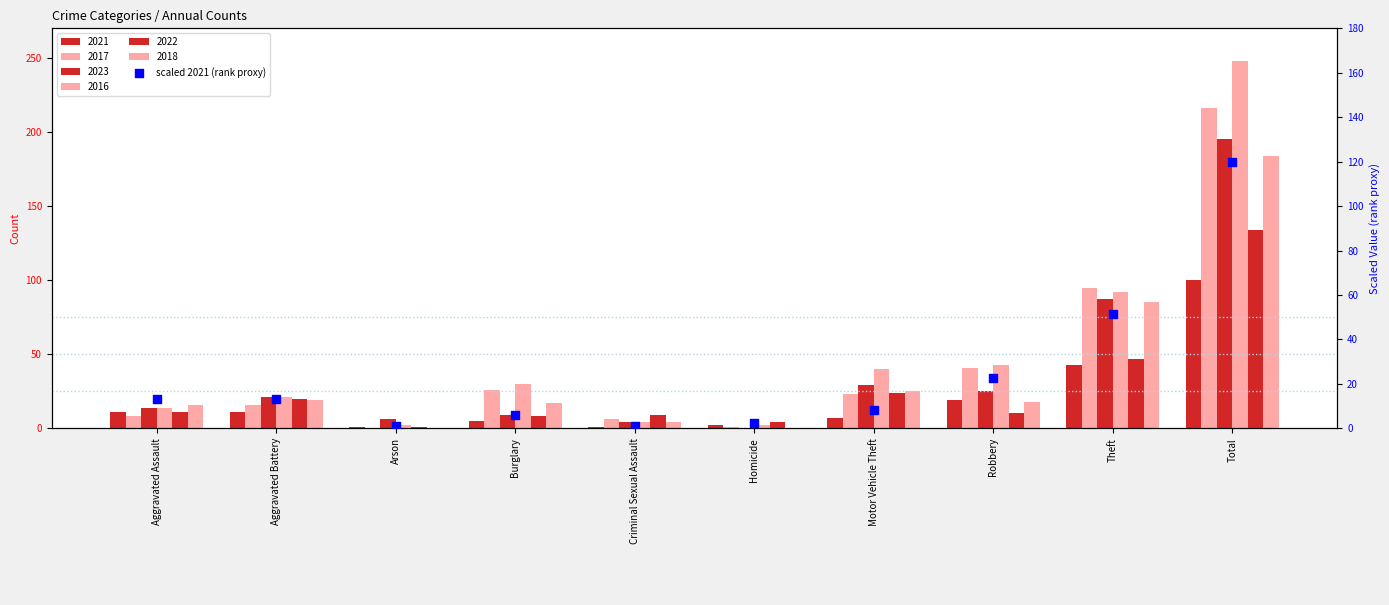

Which has a higher value, Total or Aggravated Assault?

Total